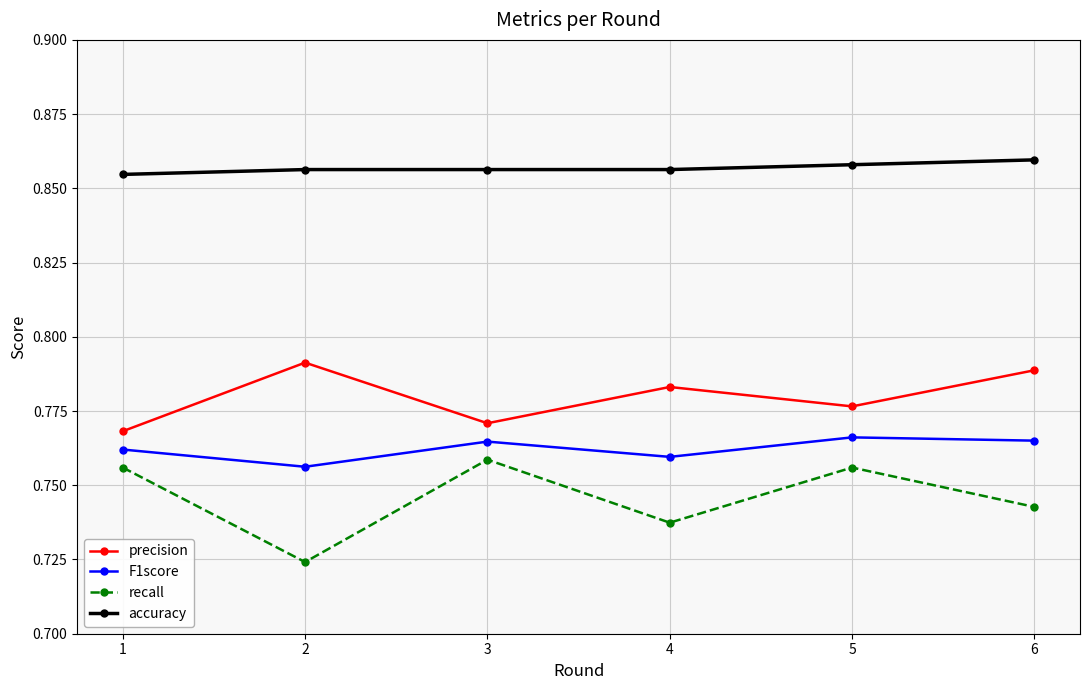

Is it true that recall equals 1.0 at 3?

False